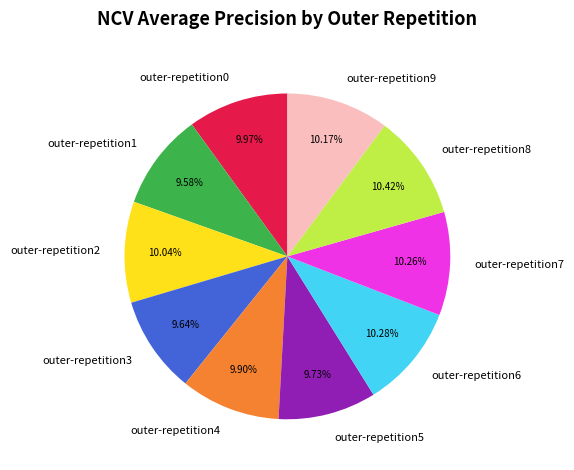

How much of the chart is everything except outer-repetition5?

90.3%